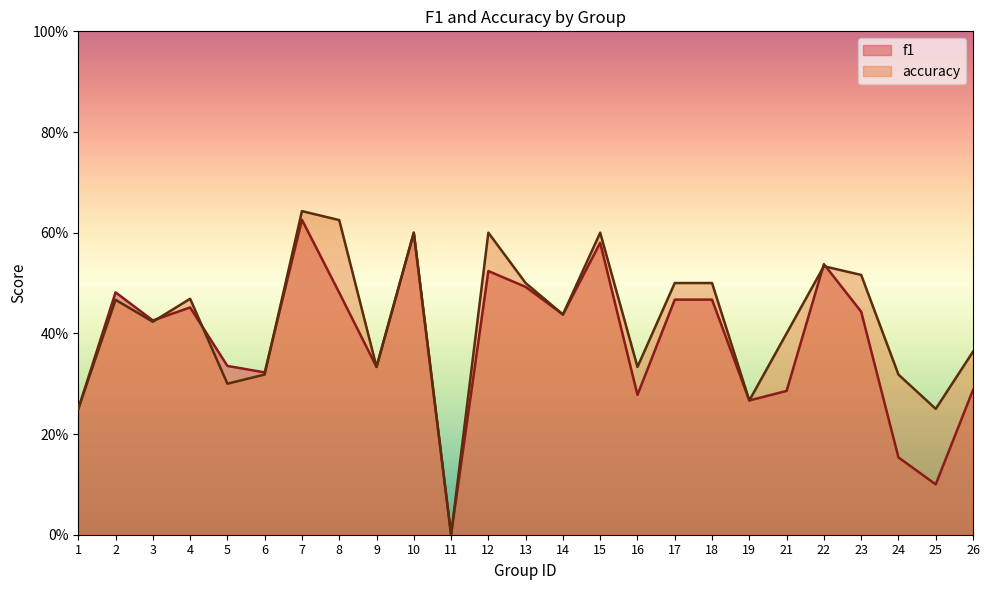

Is it true that accuracy equals 0.2 at 1?

True